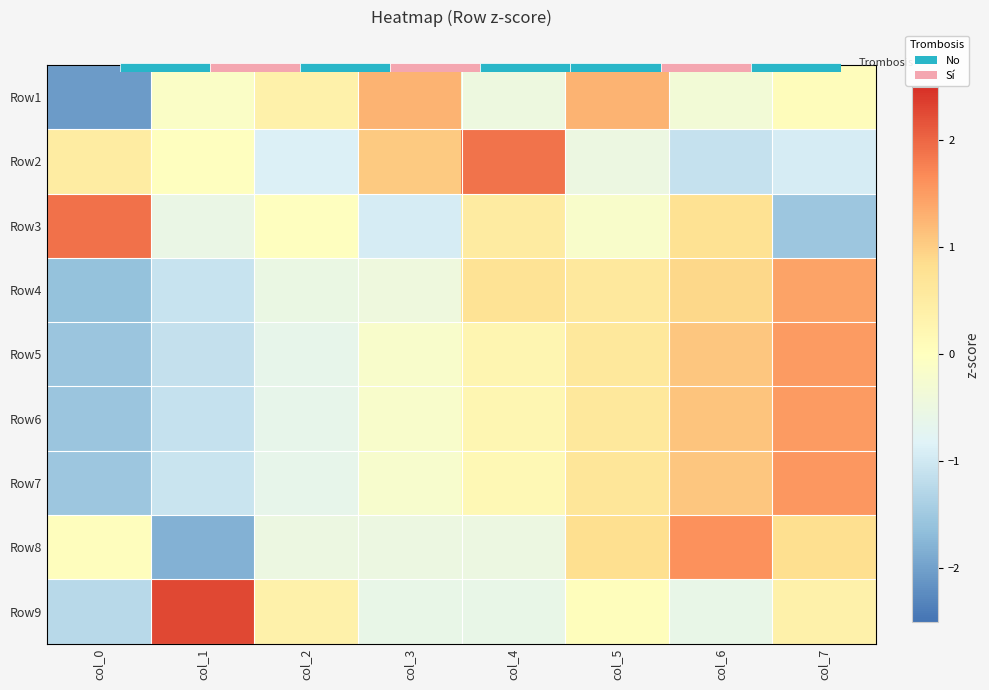

Rank the series at col_0 from highest to lowest value.

Row3, Row2, Row8, Row9, Row7, Row5, Row6, Row4, Row1